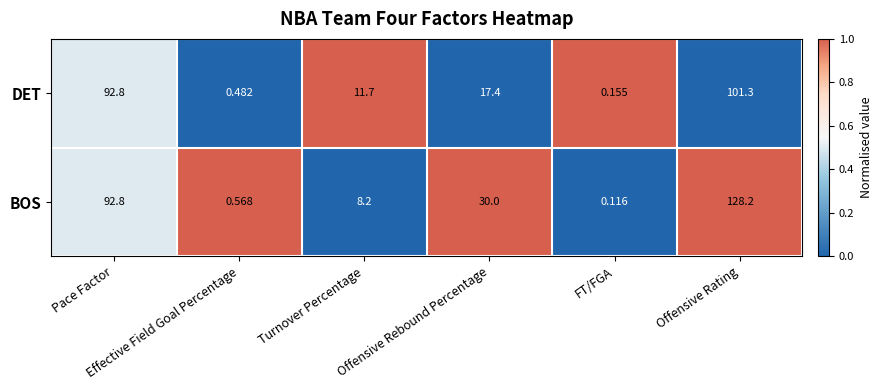

At which category is the sum across all series the highest?

Offensive Rating